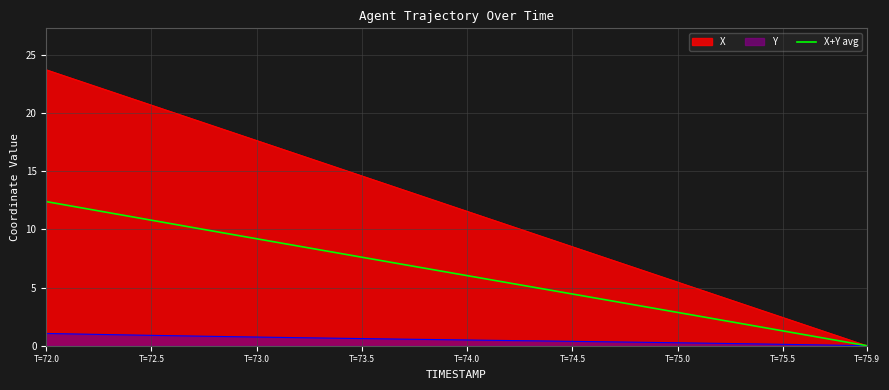

What is the maximum value shown in the chart?

23.7